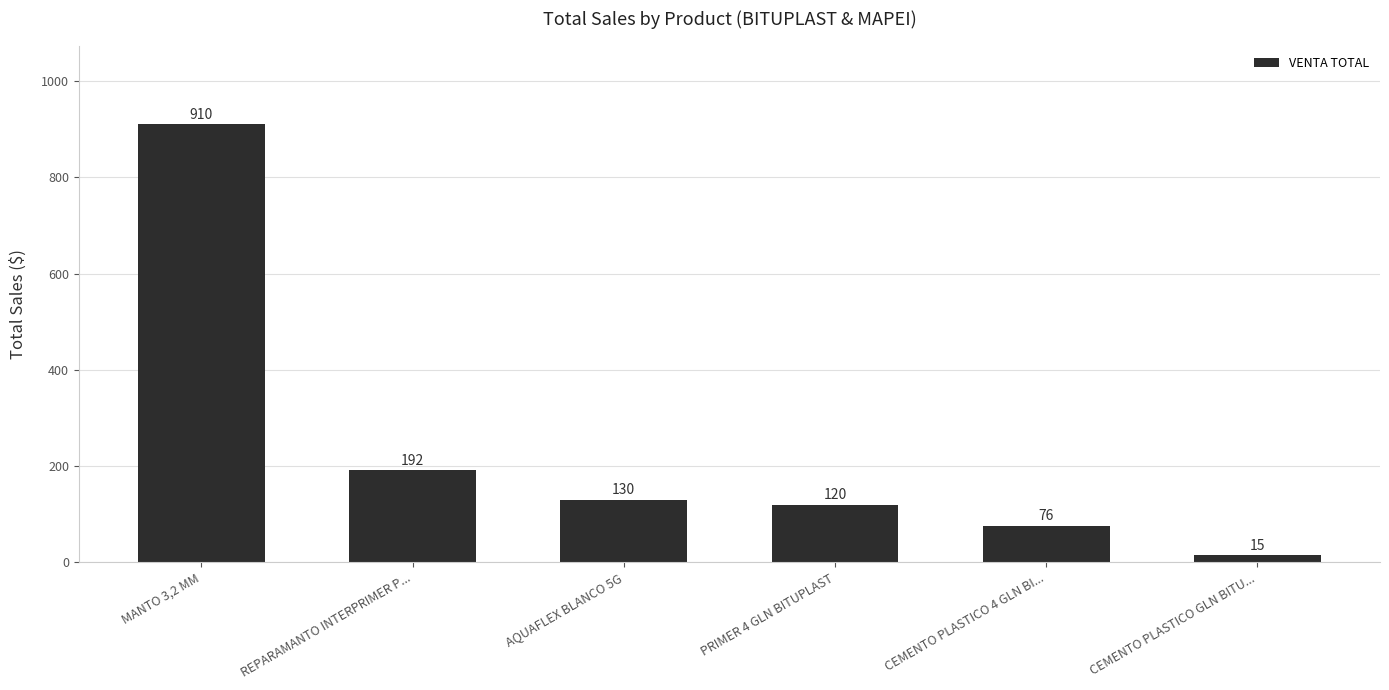

Reading right to left, transcribe all the data shown in this chart.

CEMENTO PLASTICO GLN BITU...=15	CEMENTO PLASTICO 4 GLN BI...=76	PRIMER 4 GLN BITUPLAST=120	AQUAFLEX BLANCO 5G=130	REPARAMANTO INTERPRIMER P...=192	MANTO 3,2 MM=910